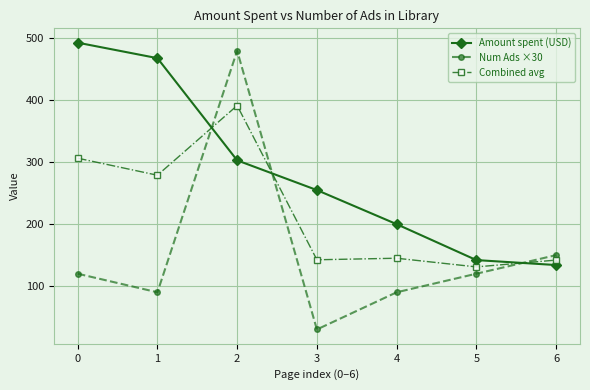

Is it true that Combined avg equals 142.0 at 6?

True